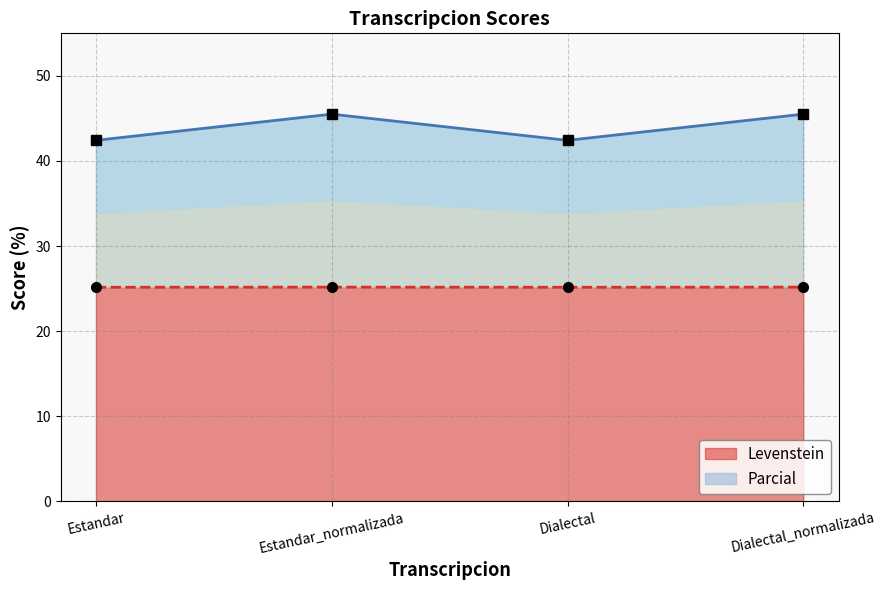

Rank the series by their average value, from highest to lowest.

Parcial, Levenstein